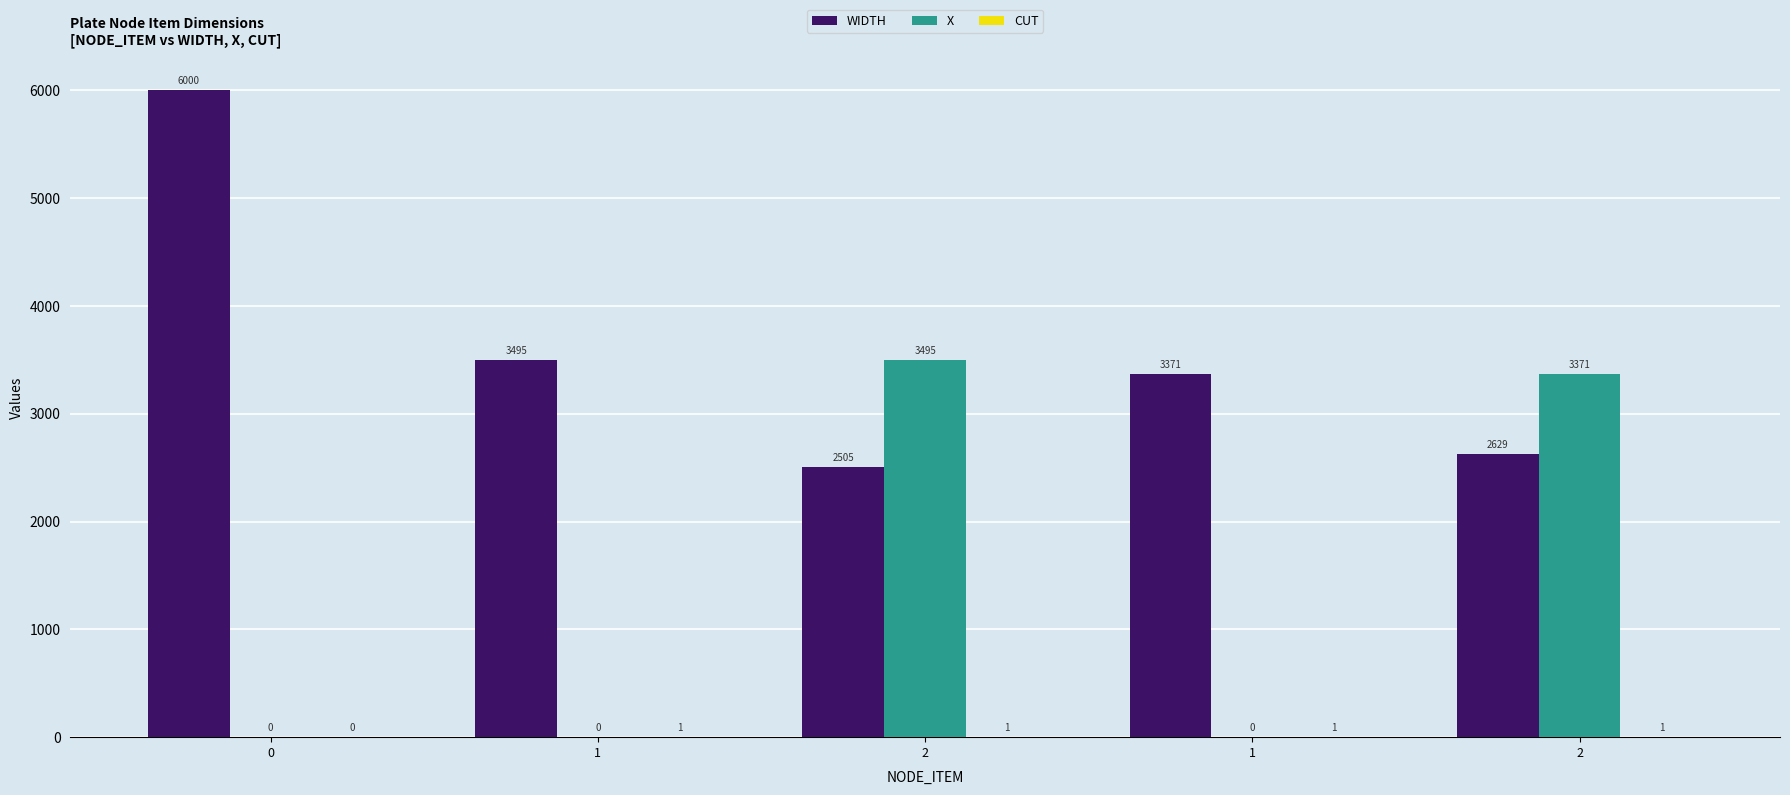

How many groups of bars are there?

5